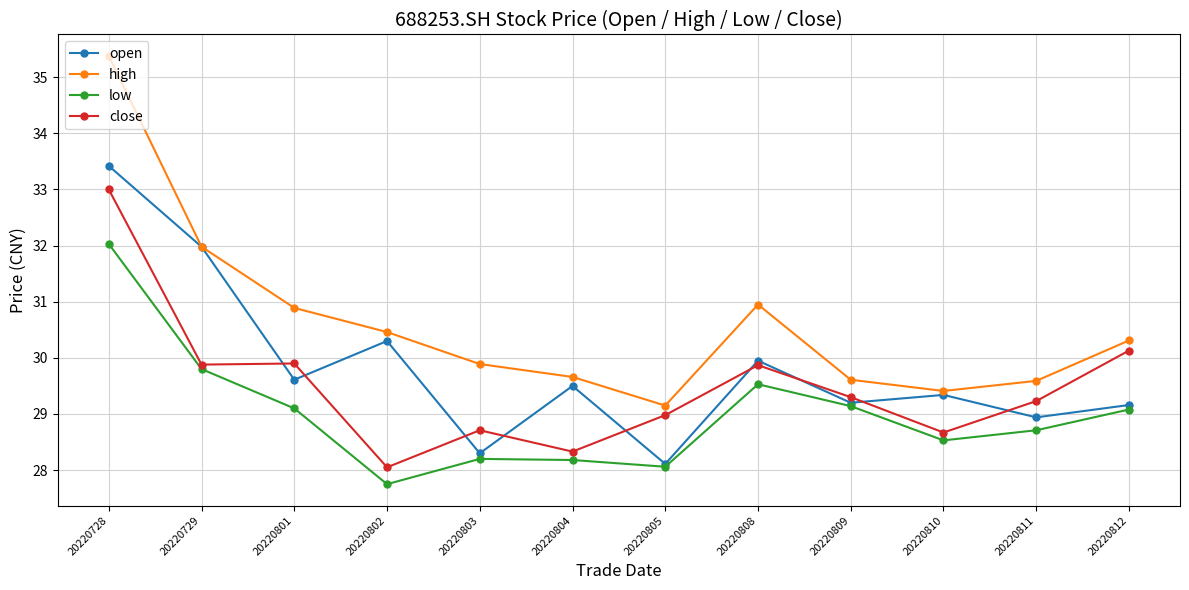

Which series has the widest spread of values?

high